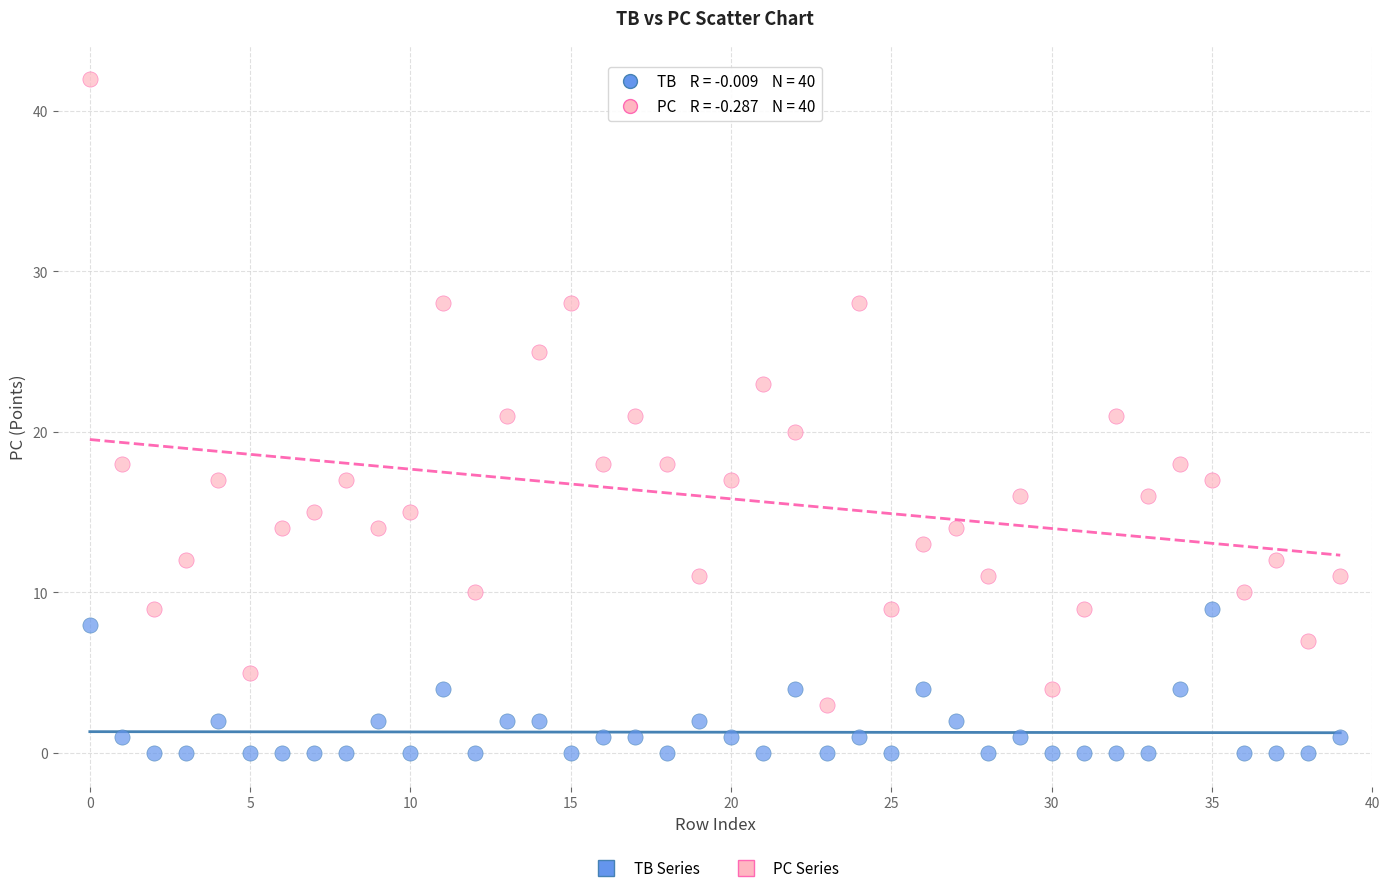

Across all data points, what is the range of Y values (max minus min)?

42